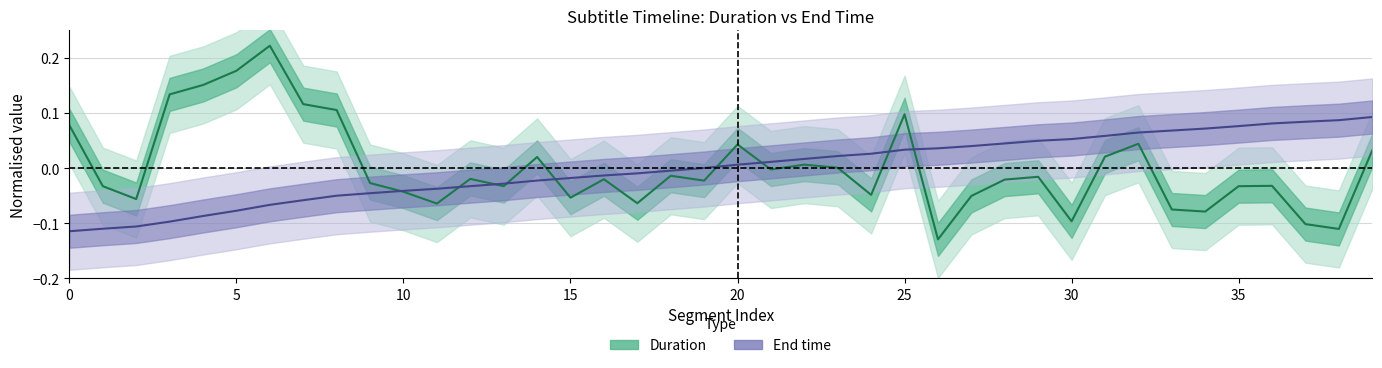

True or false: Duration has more than 0 interior local peaks.

True